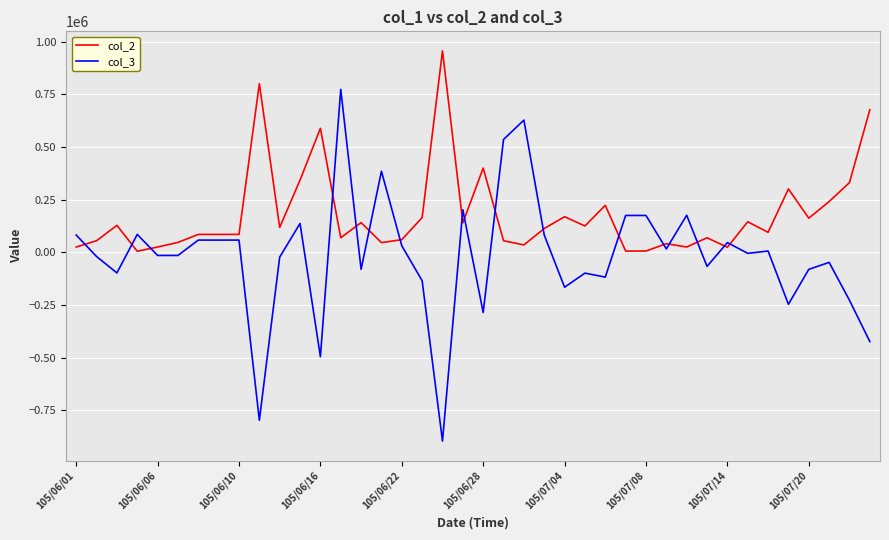

Which series has the largest total across all categories?

col_2